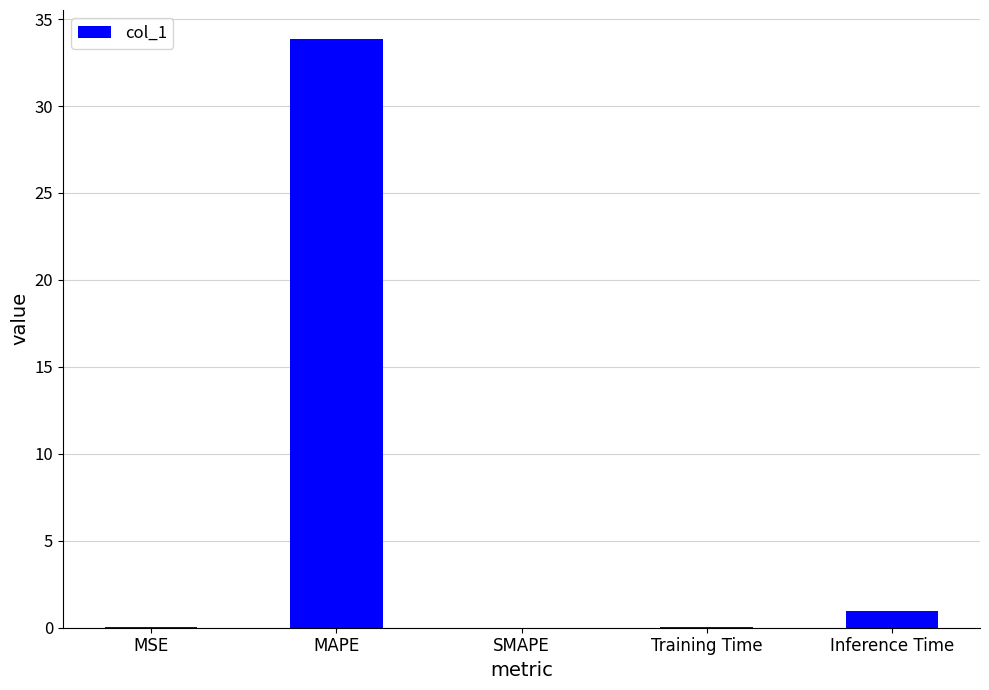

What is the greatest value displayed?

33.8